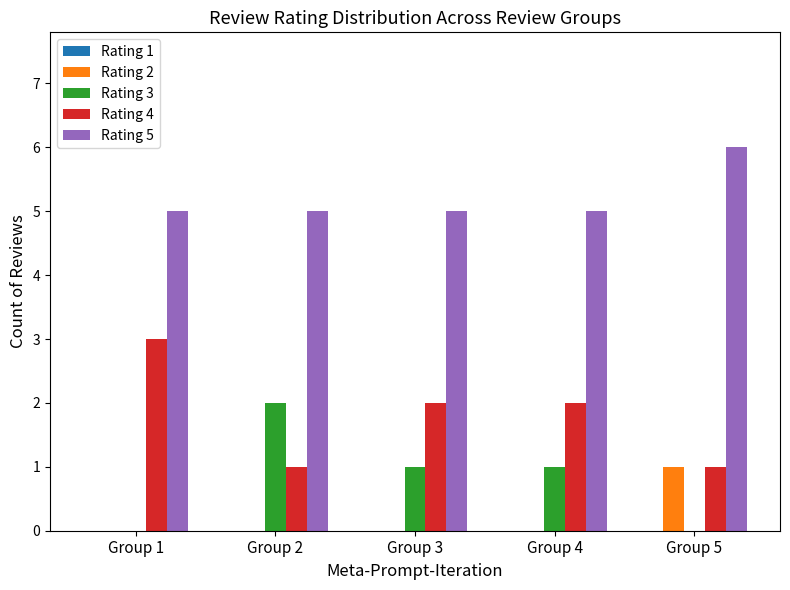

Is it true that Rating 2 equals -1 at Group 3?

False